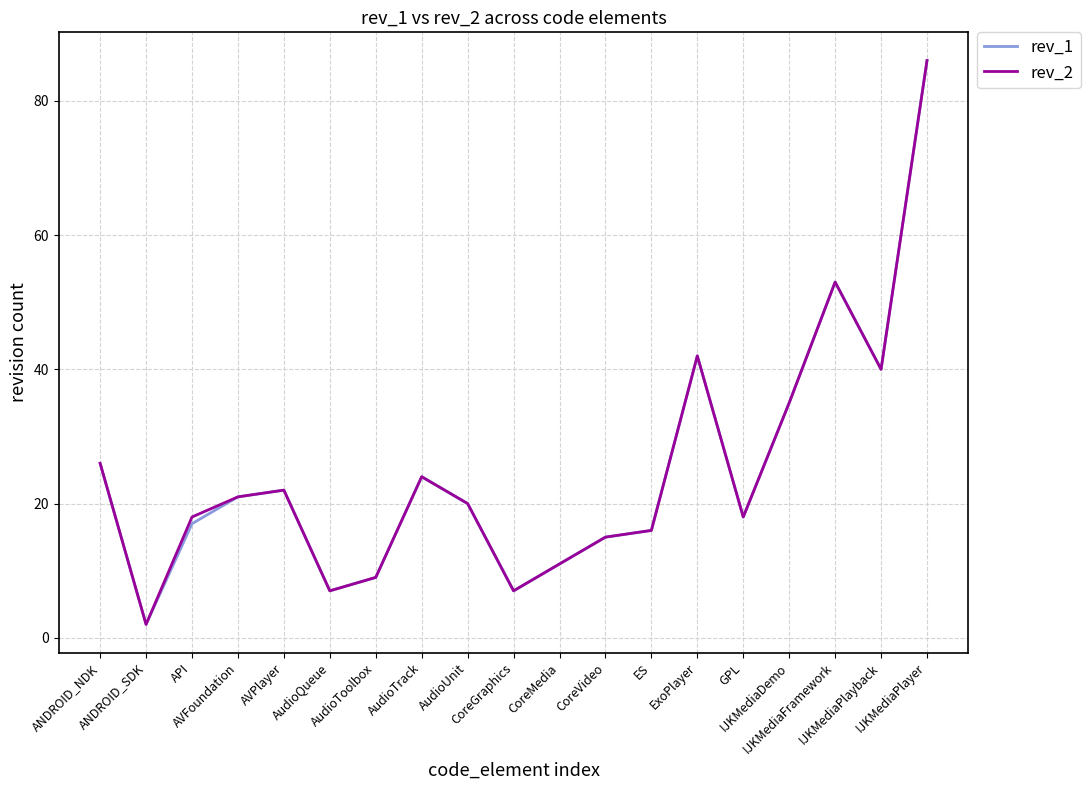

Is this an area chart (filled region under the line)?

No